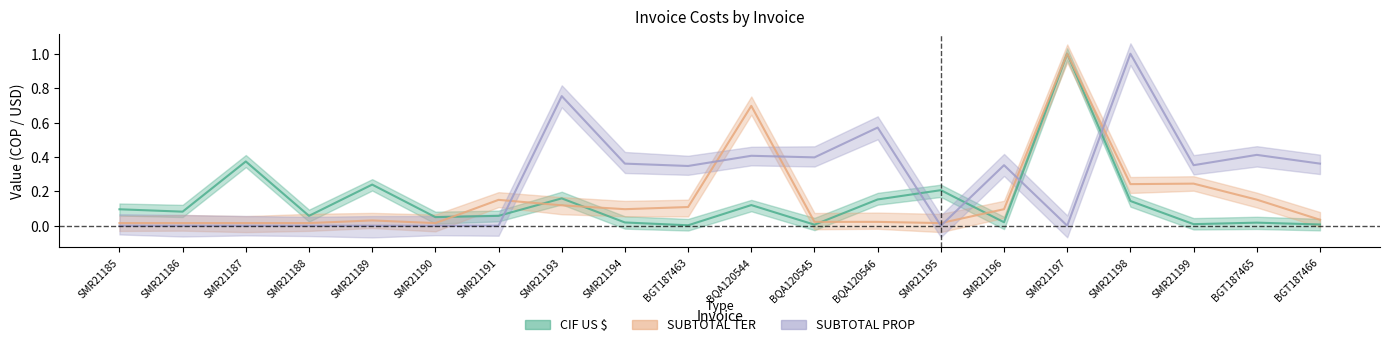

What is the greatest value displayed?

1.0